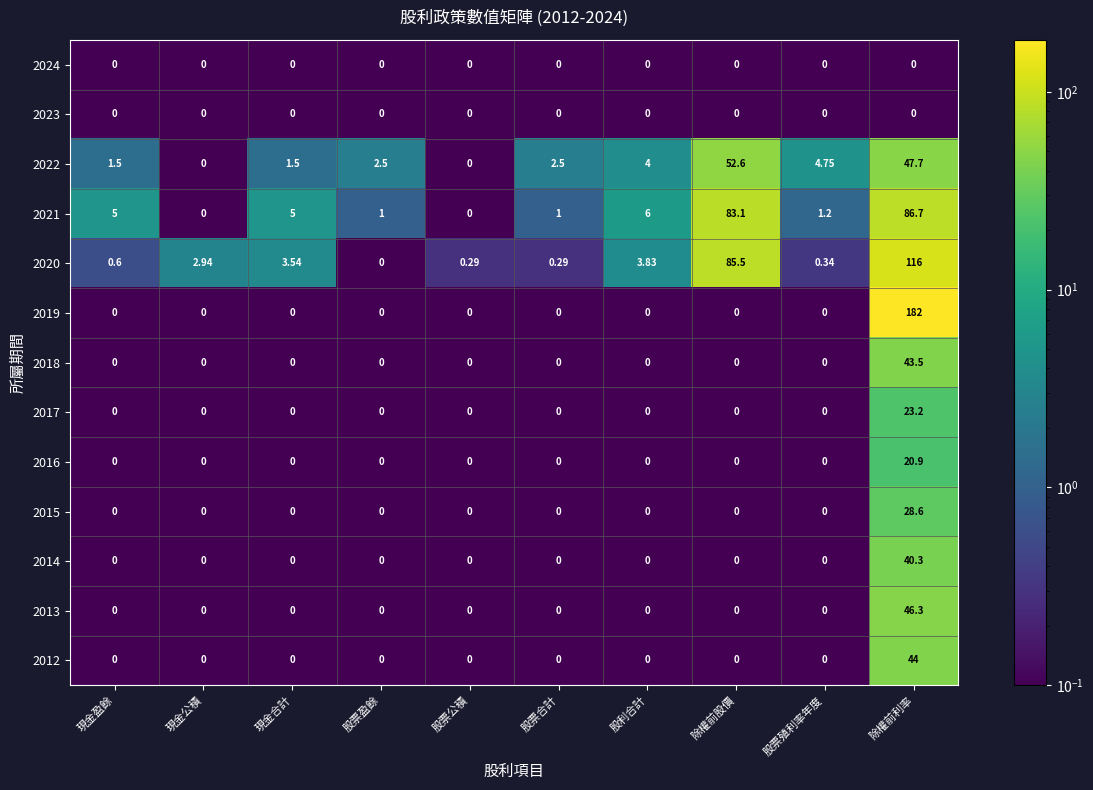

Which label corresponds to the largest value in the chart?

除權前利率